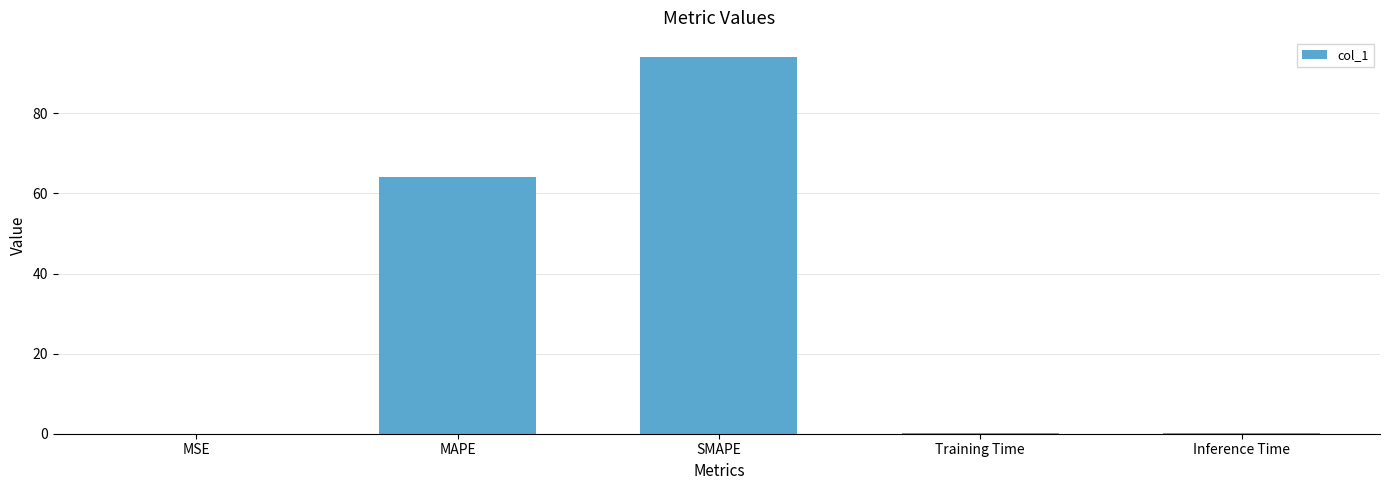

Are the bars horizontal?

No